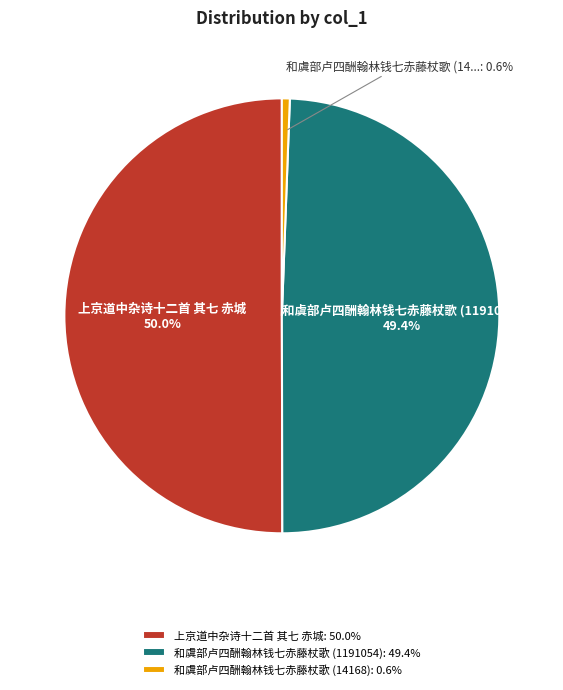

True or false: 上京道中杂诗十二首 其七 赤城 accounts for 59% of the total.

False